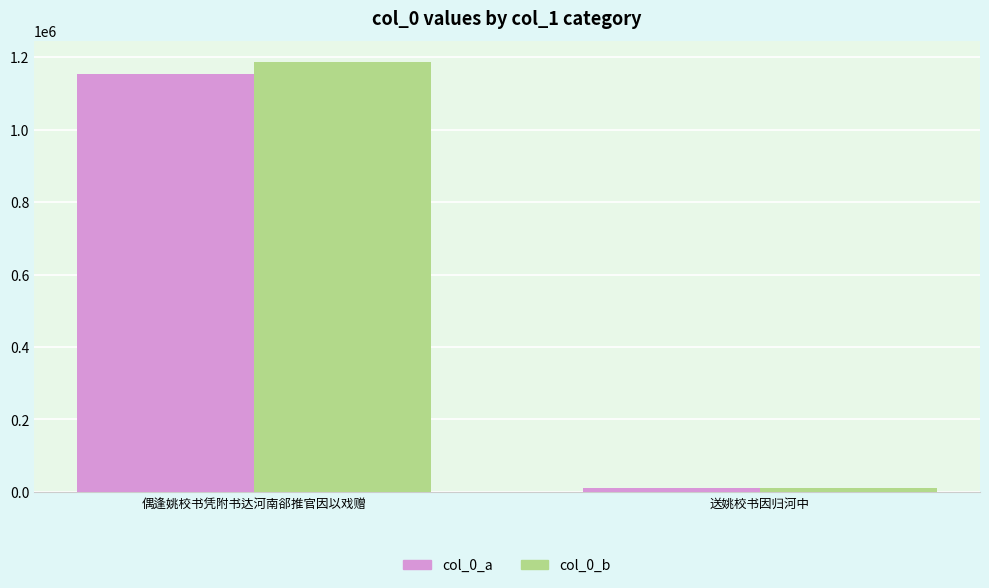

Where is col_0_b nearest to the value 598407?

送姚校书因归河中